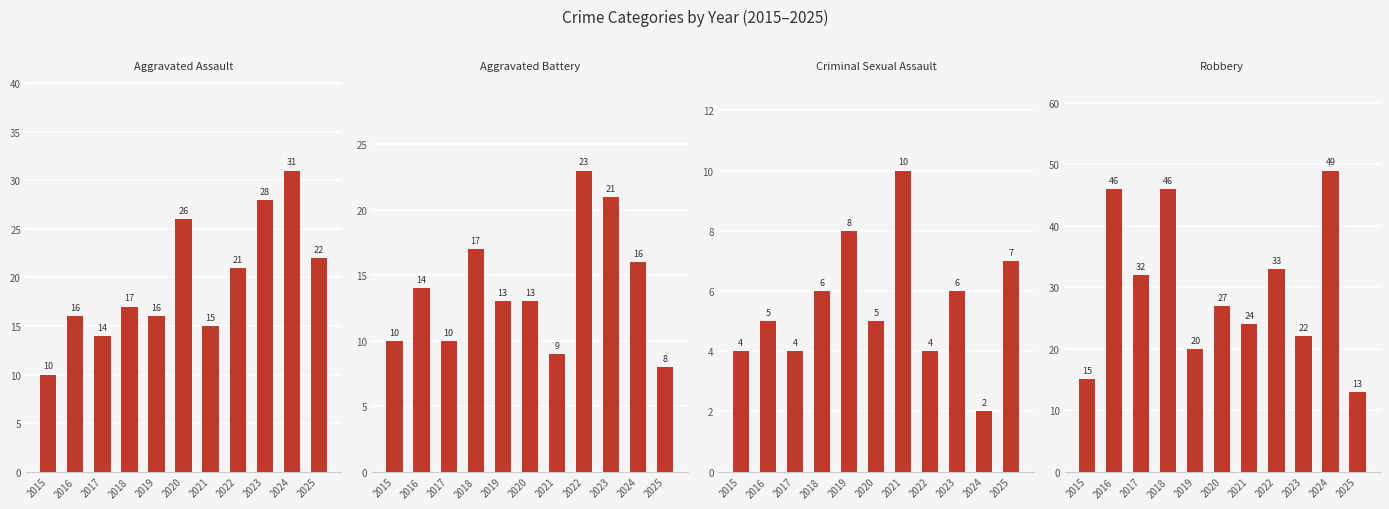

What is the highest value of the Robbery series?

49